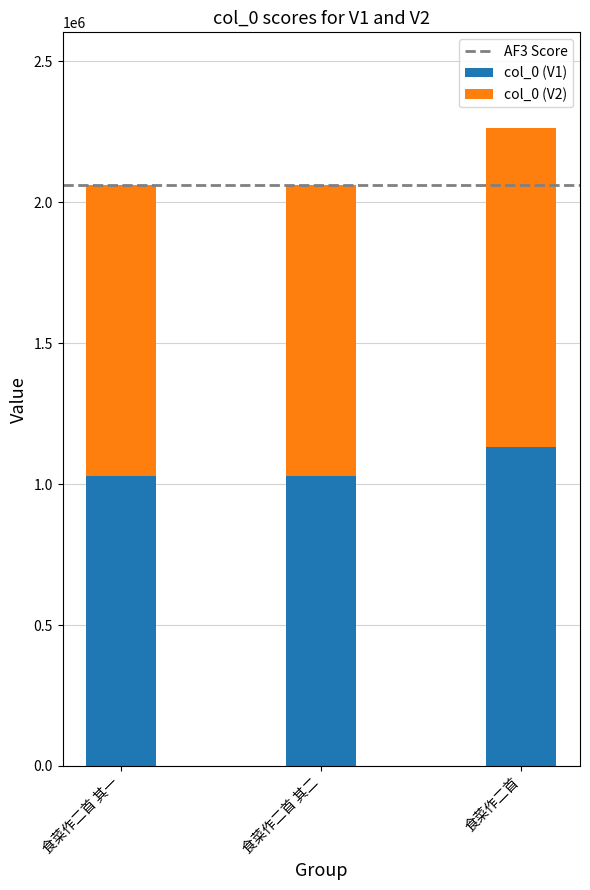

Where is col_0 (V1) nearest to the value 1080794?

食菜作二首 其一